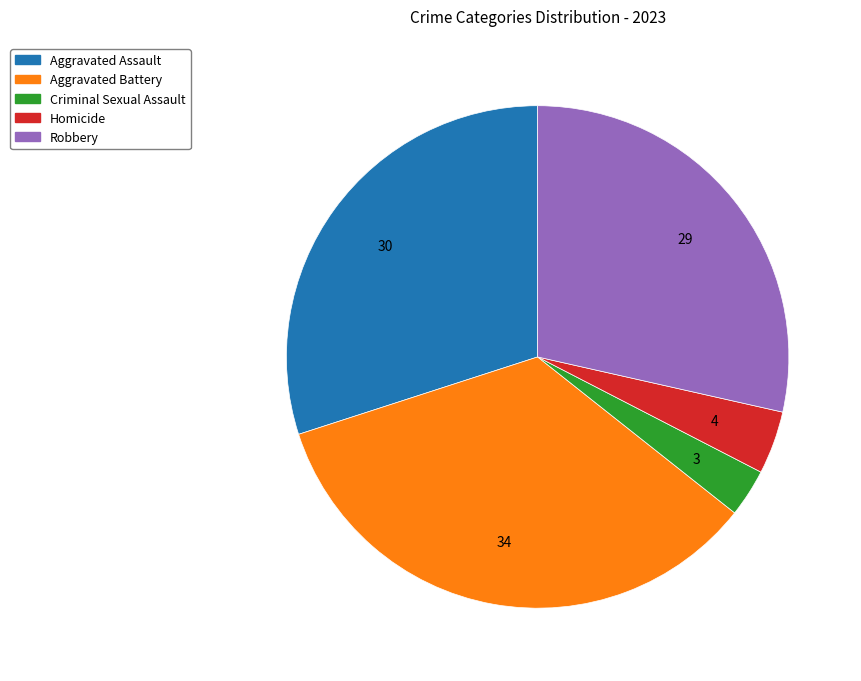

True or false: Homicide accounts for 4% of the total.

True